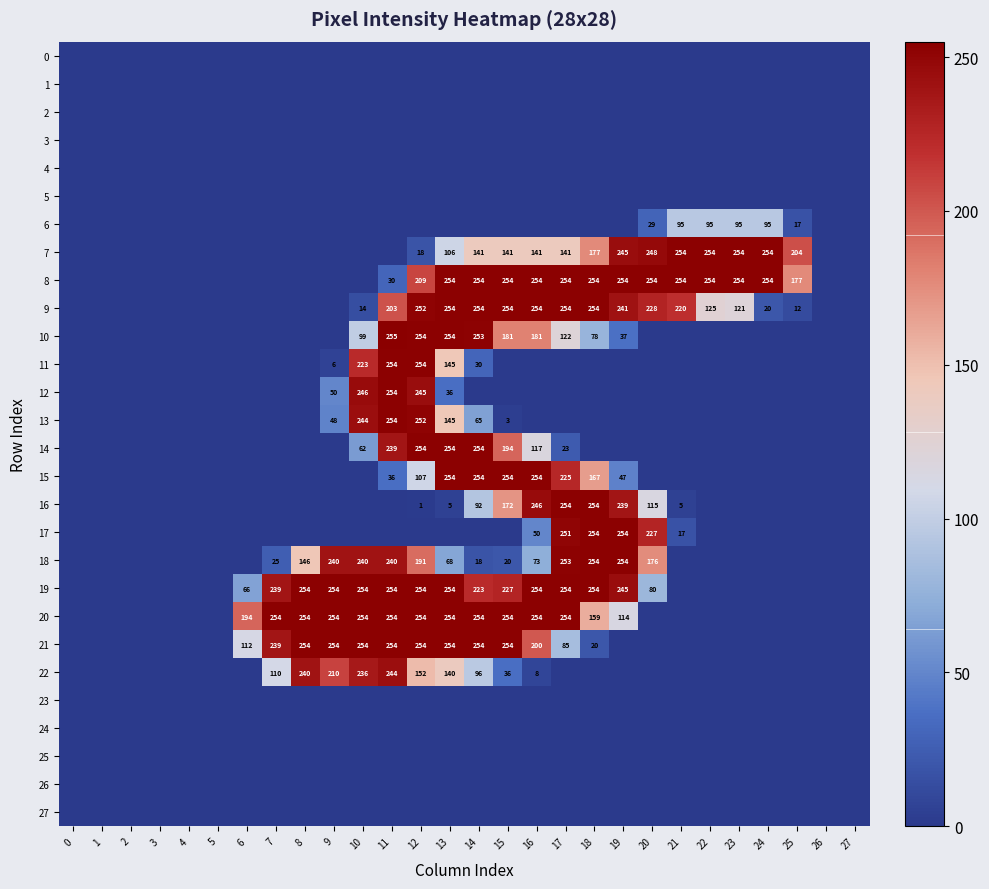

What is the sum of the 9 values at 22 and 14?

379